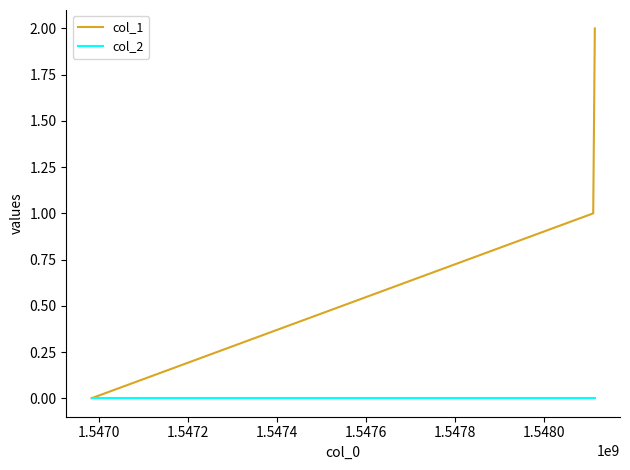

List the series in order of their overall mean, lowest first.

col_2, col_1